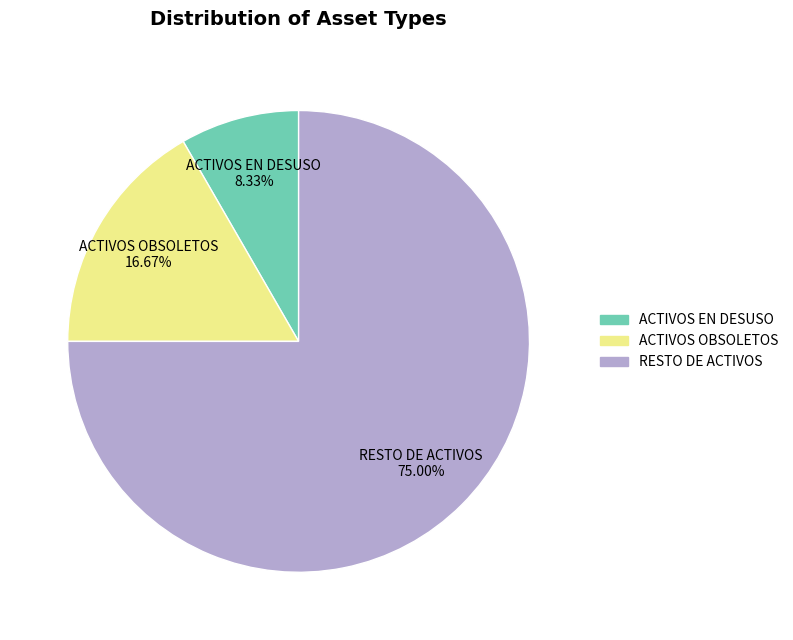

Is it true that ACTIVOS OBSOLETOS is 28% of the pie?

False